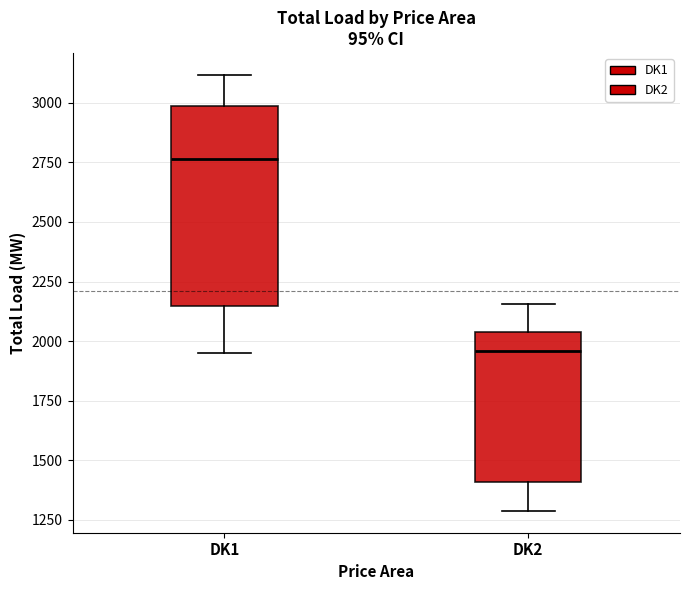

Reading left to right, read every box against the y-axis: the position of its median line, the range the box covers, and the ends of its whiskers. The values are not printed on the chart, so give them approximately, as read against the axis.

DK1: median 2750, box 2150 to 3000, whiskers 1950 to 3100
DK2: median 1950, box 1400 to 2050, whiskers 1300 to 2150